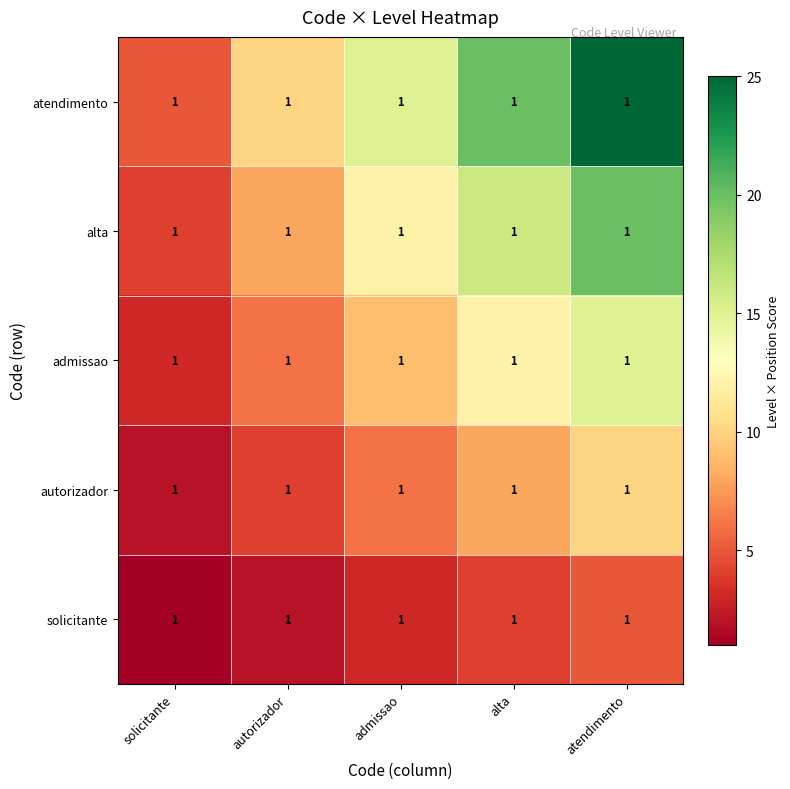

Is the value of solicitante at admissao greater than the value of admissao at autorizador?

No